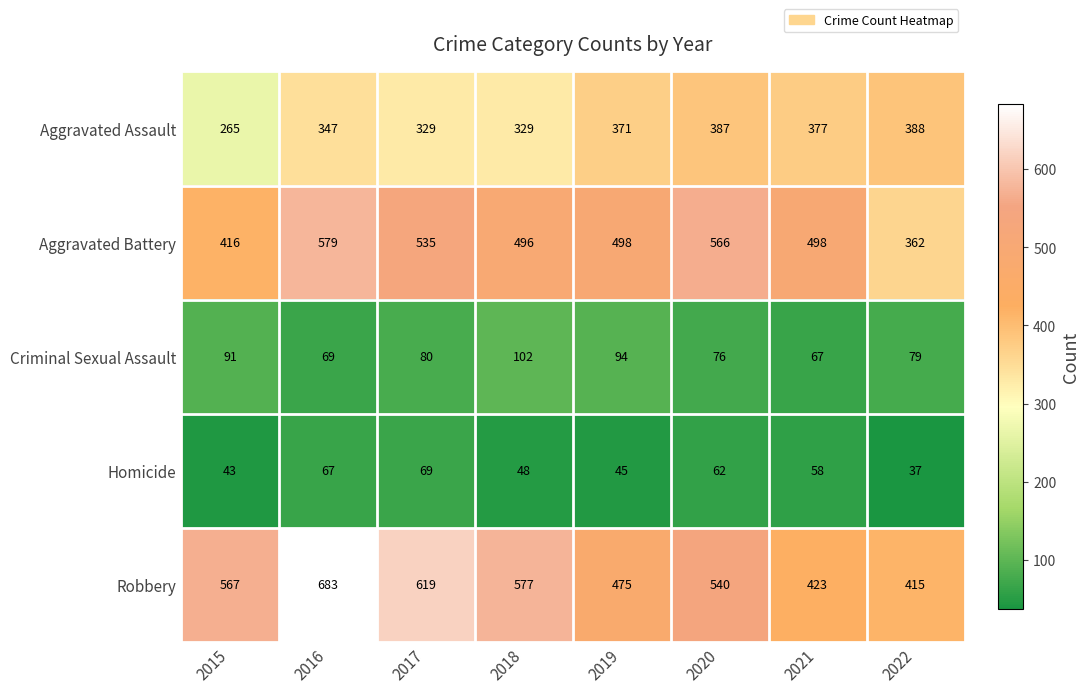

The value of Homicide at 2018 is 30. True or false?

False